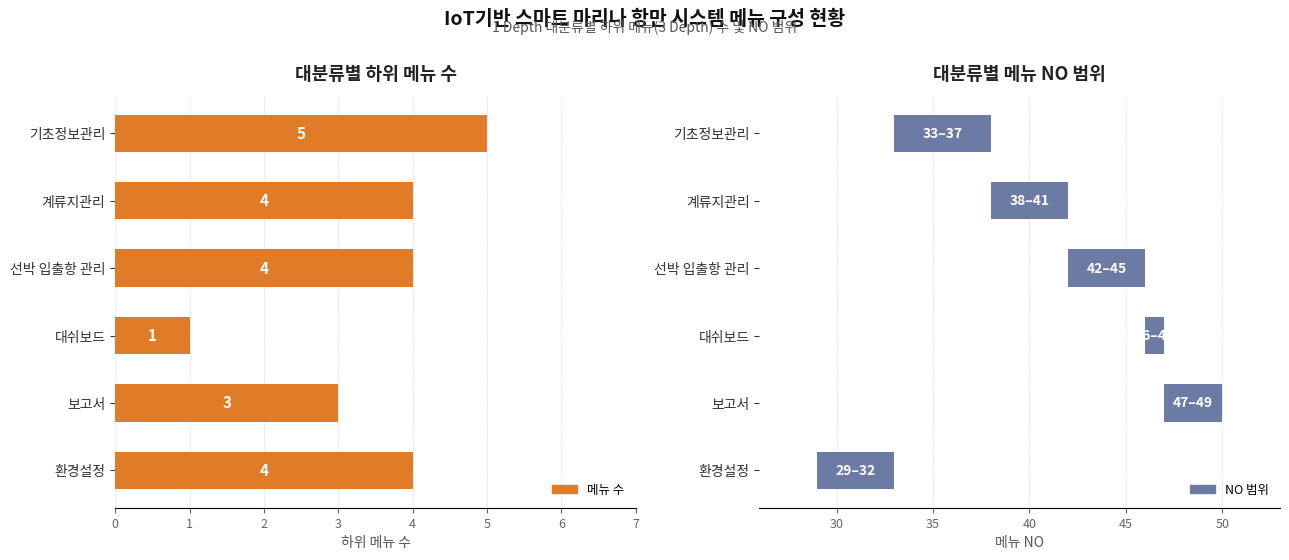

How many bars are there in total?

12